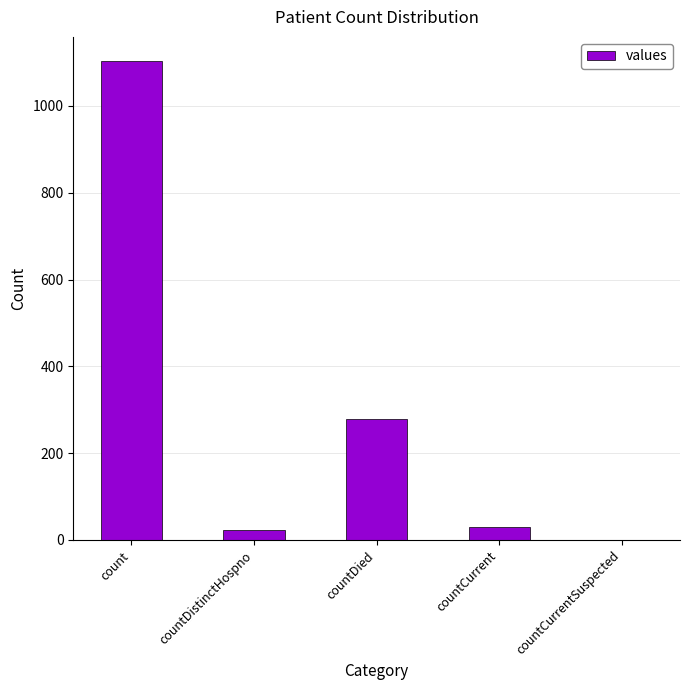

Reading left to right, list all the values displayed in this chart.

1104	23	279	29	0